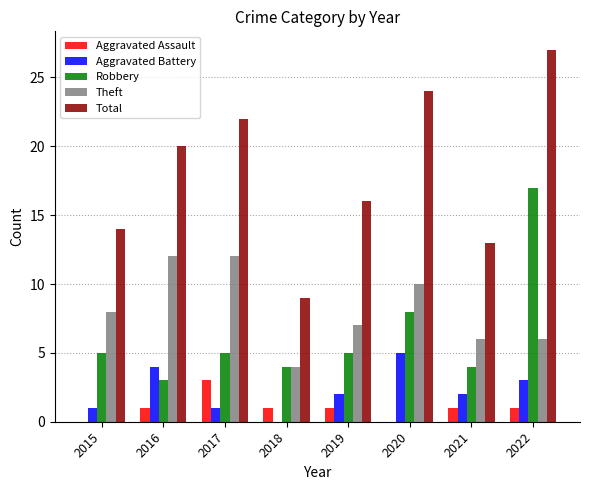

Which series changed the most between 2015 and 2018?

Total